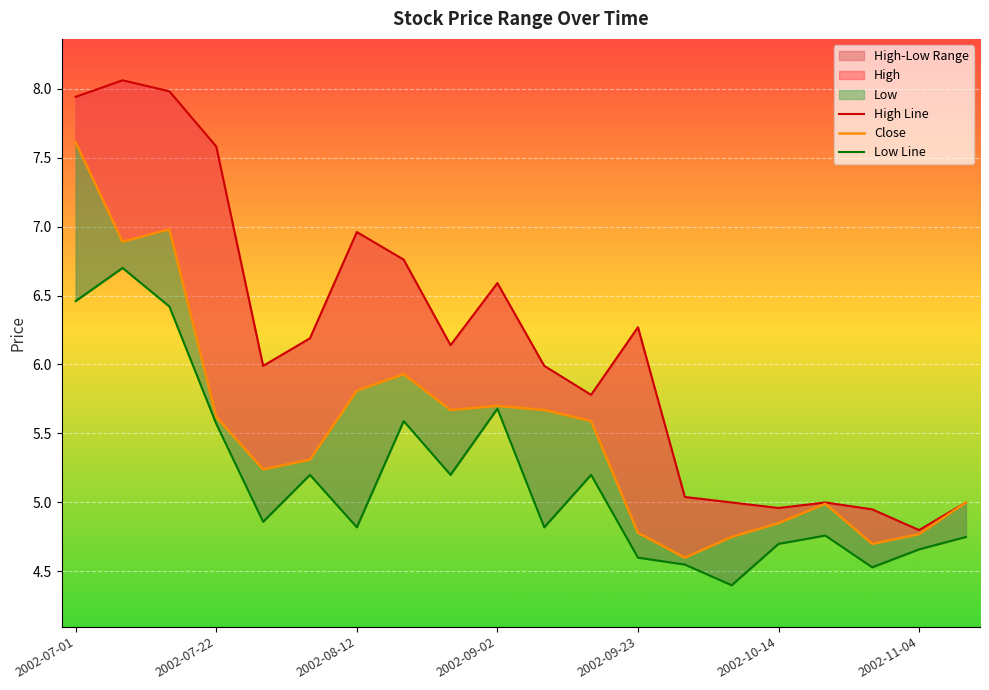

What is the minimum value shown in the chart?

4.4